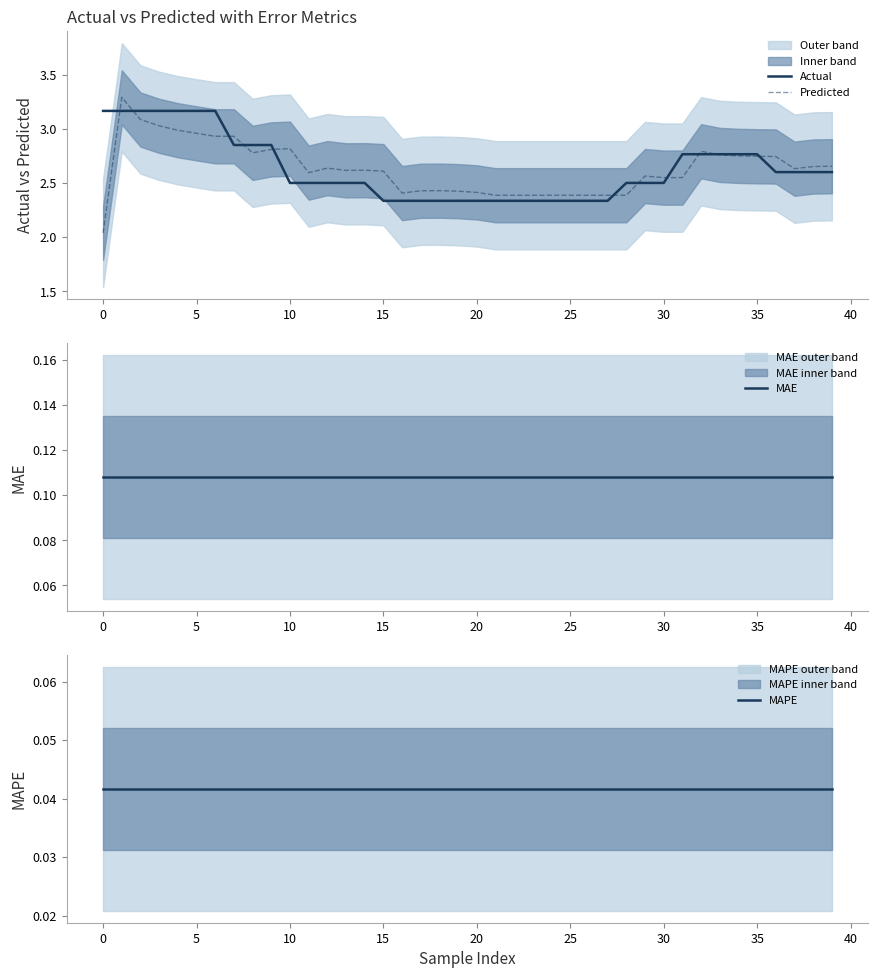

Is it true that Actual equals 2.6 at 37?

True